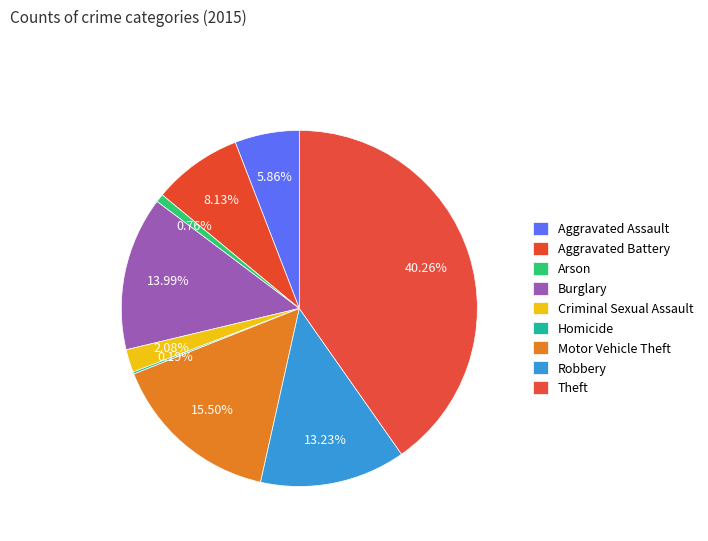

What percentage is the Criminal Sexual Assault slice, to the nearest percent?

2%